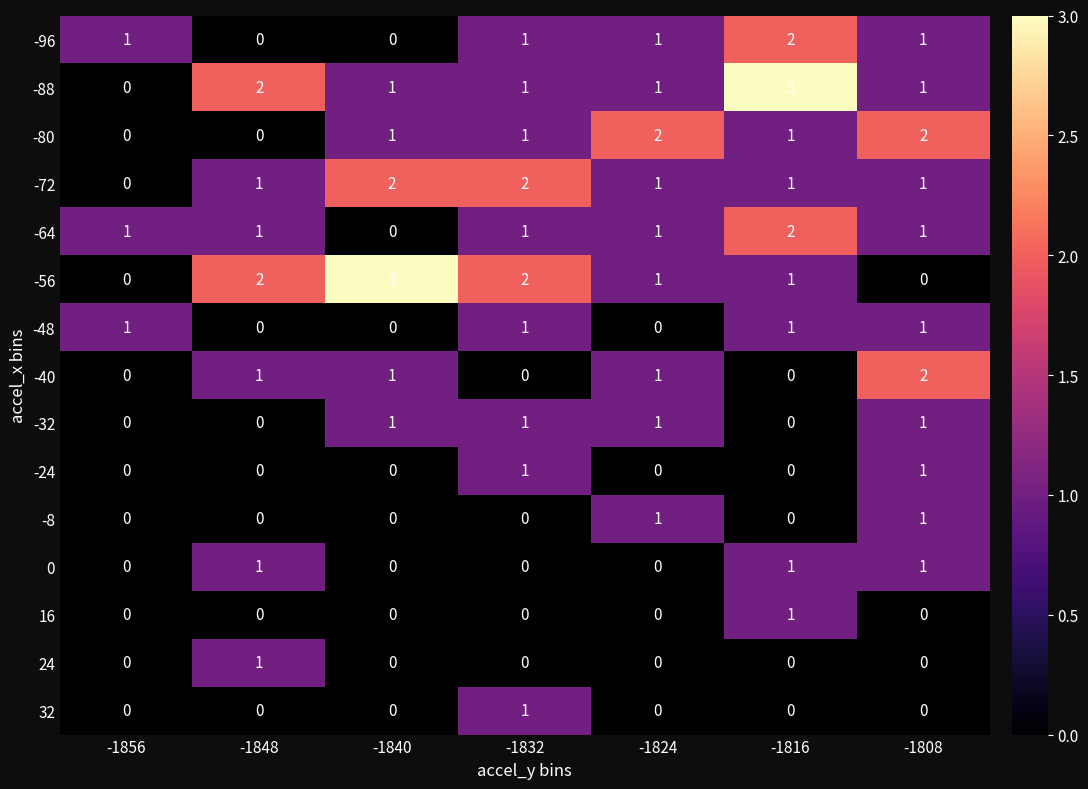

What is the total value across all series at -1824?

10